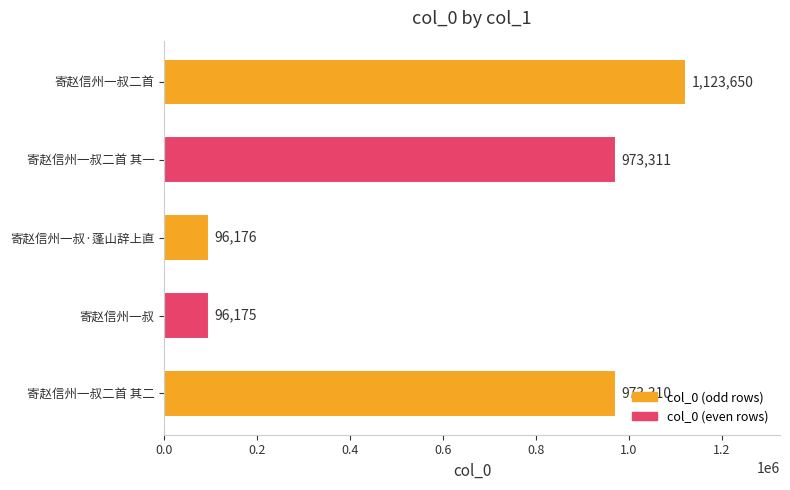

Reading bottom to top, list all the values displayed in this chart.

973310	96175	96176	973311	1123650